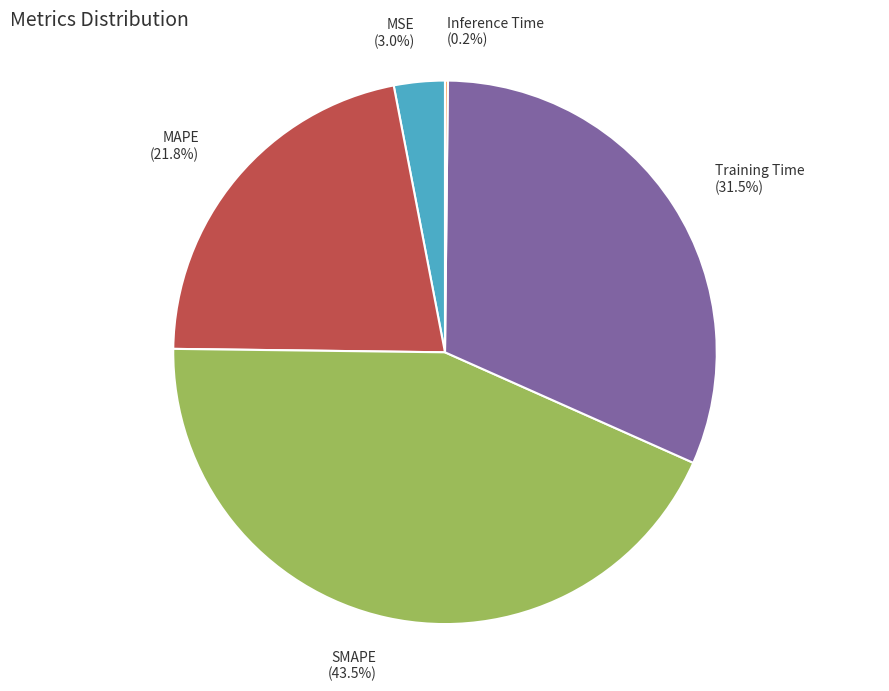

What percentage is NOT represented by MAPE?

78.2%